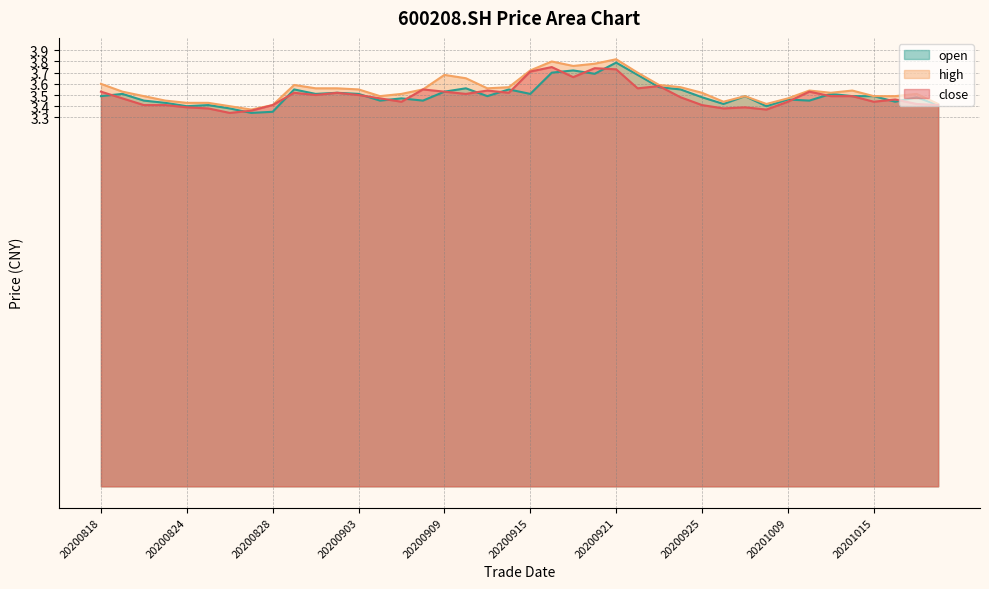

At which category is the sum across all series the highest?

20200921